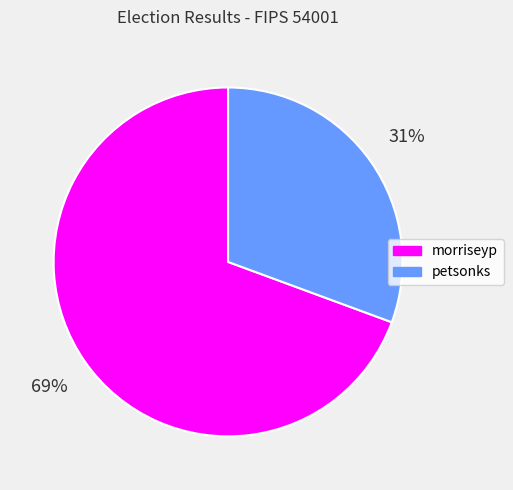

Is it true that morriseyp is 79% of the pie?

False